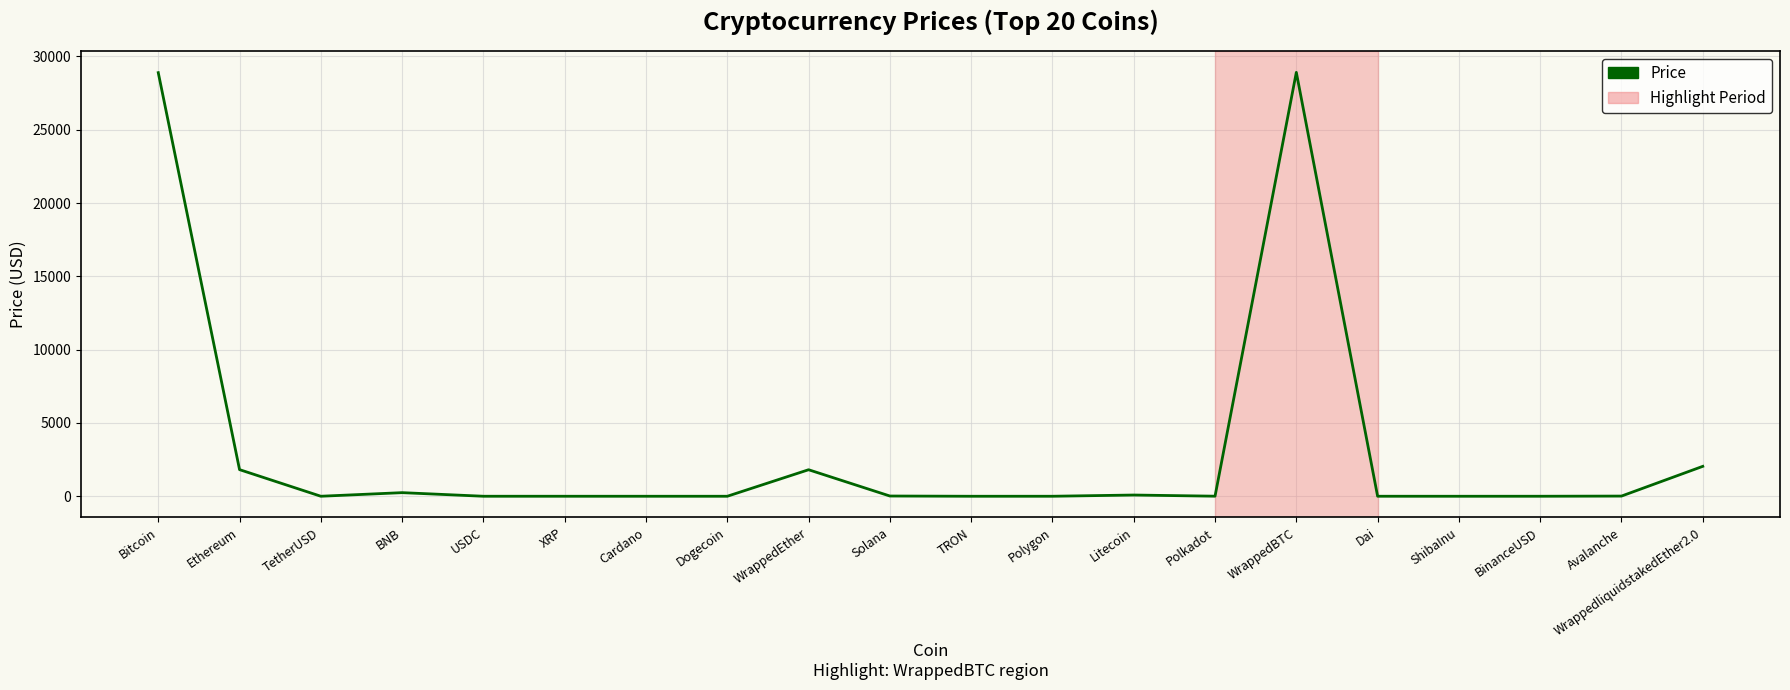

What is the difference between the maximum and minimum values?

28910.2